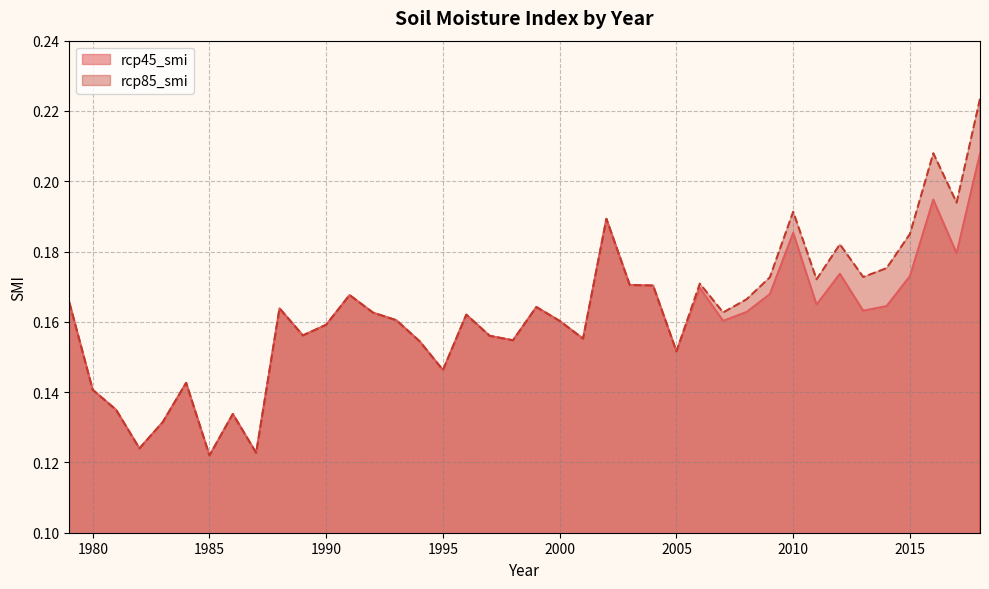

What are all the series names shown in the legend?

rcp45_smi, rcp85_smi